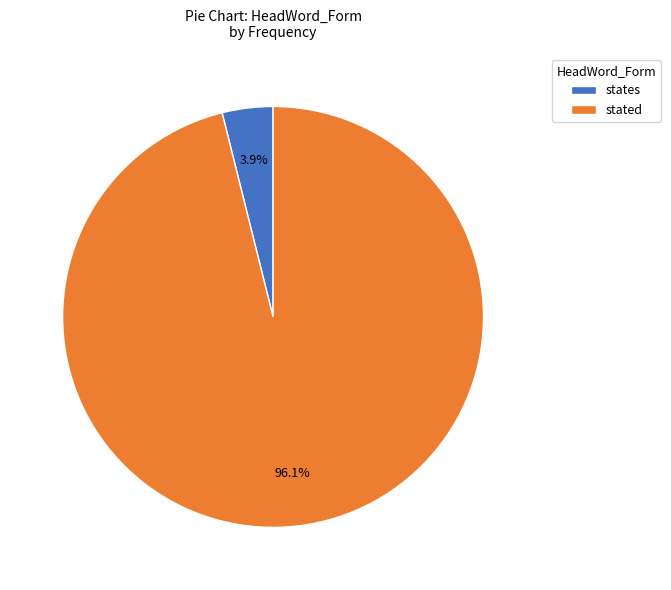

What portion of the pie excludes states?

96.1%